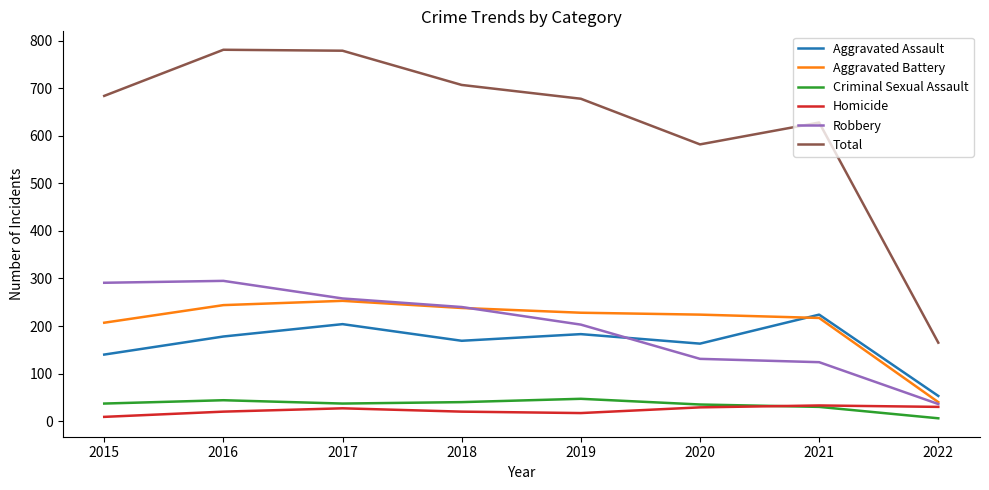

What is the spread (max minus min) of values at 2021?

598